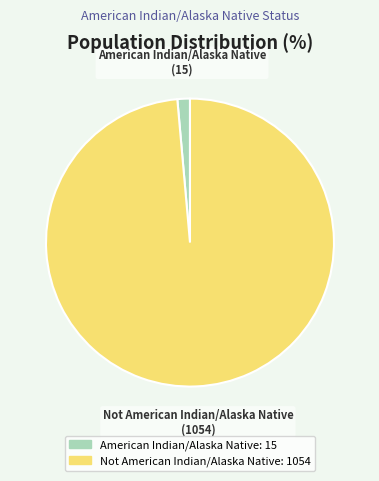

Which category has the biggest portion of the pie?

Not American Indian/Alaska Native